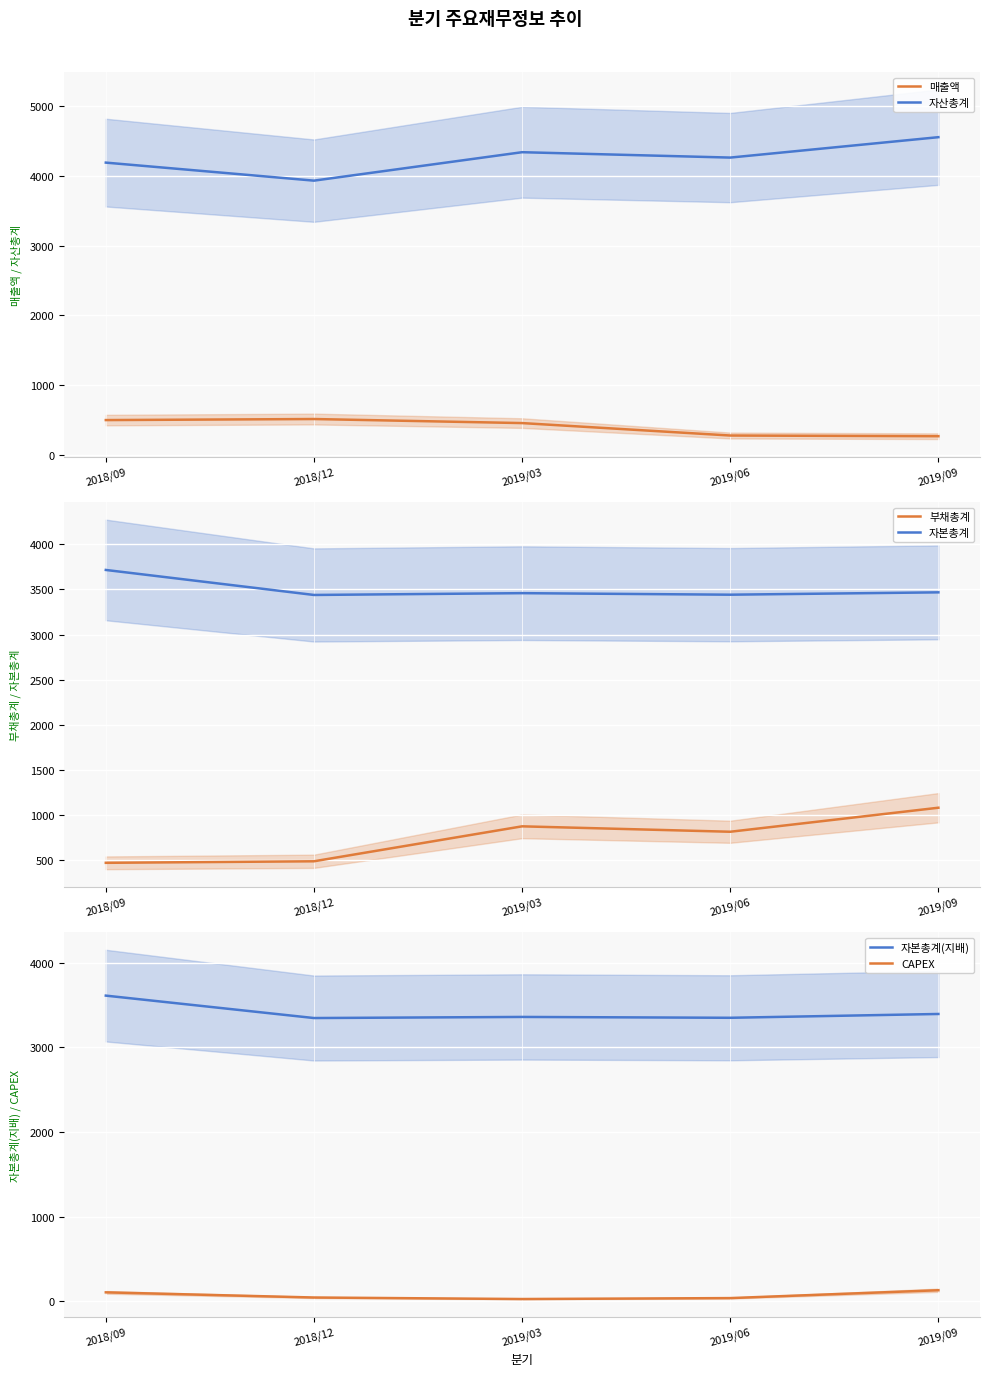

At which category is the sum across all series the highest?

2019/09